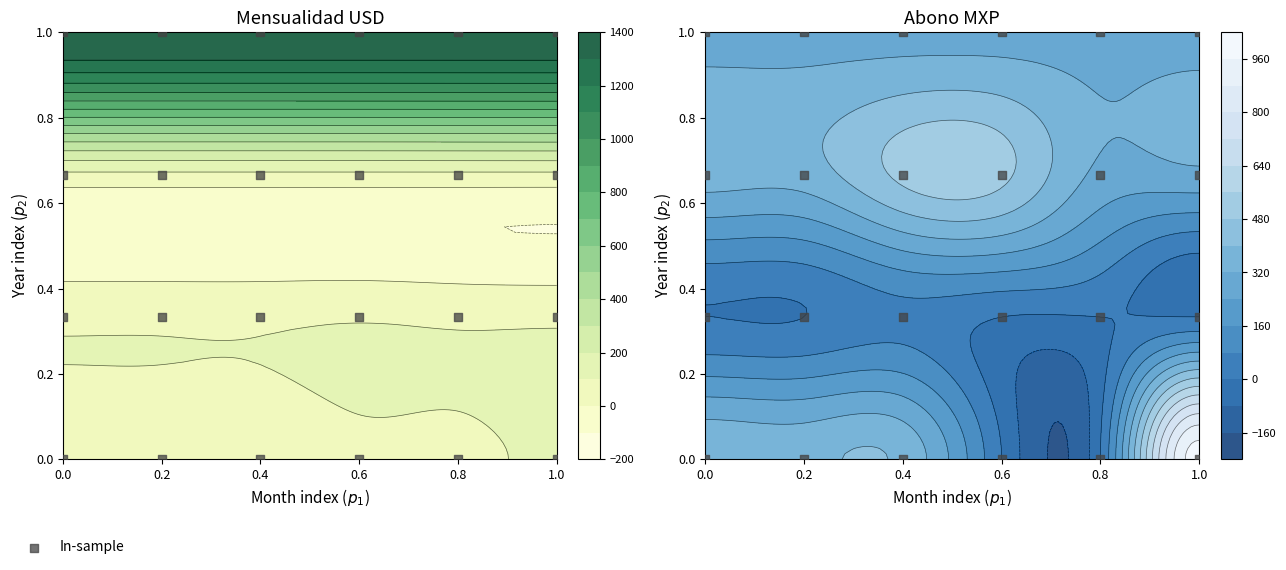

Reading left to right, extract all data points from this chart.

0.0	0.0	0.0	0.0	0.0	0.0	0.3	0.3	0.3	0.3	0.3	0.3	0.7	0.7	0.7	0.7	0.7	0.7	1.0	1.0	1.0	1.0	1.0	1.0